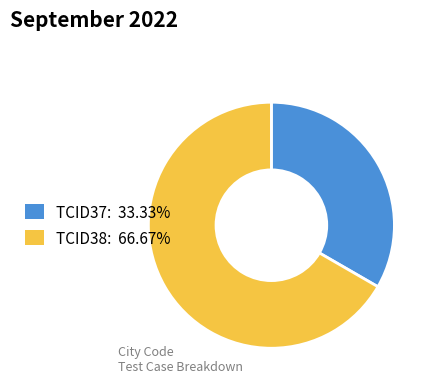

Does any single category account for the majority?

Yes